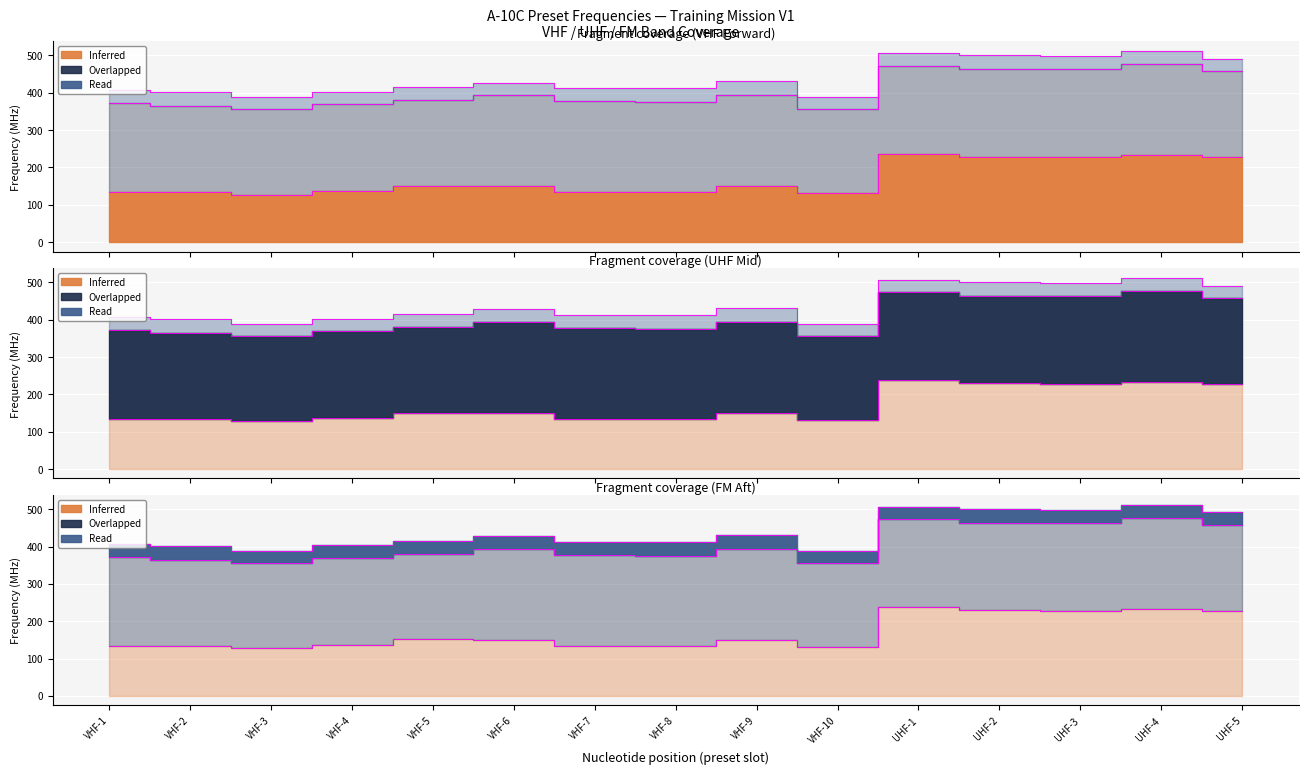

At which label does VHF Freq (Forward) first exceed 149?

VHF-5